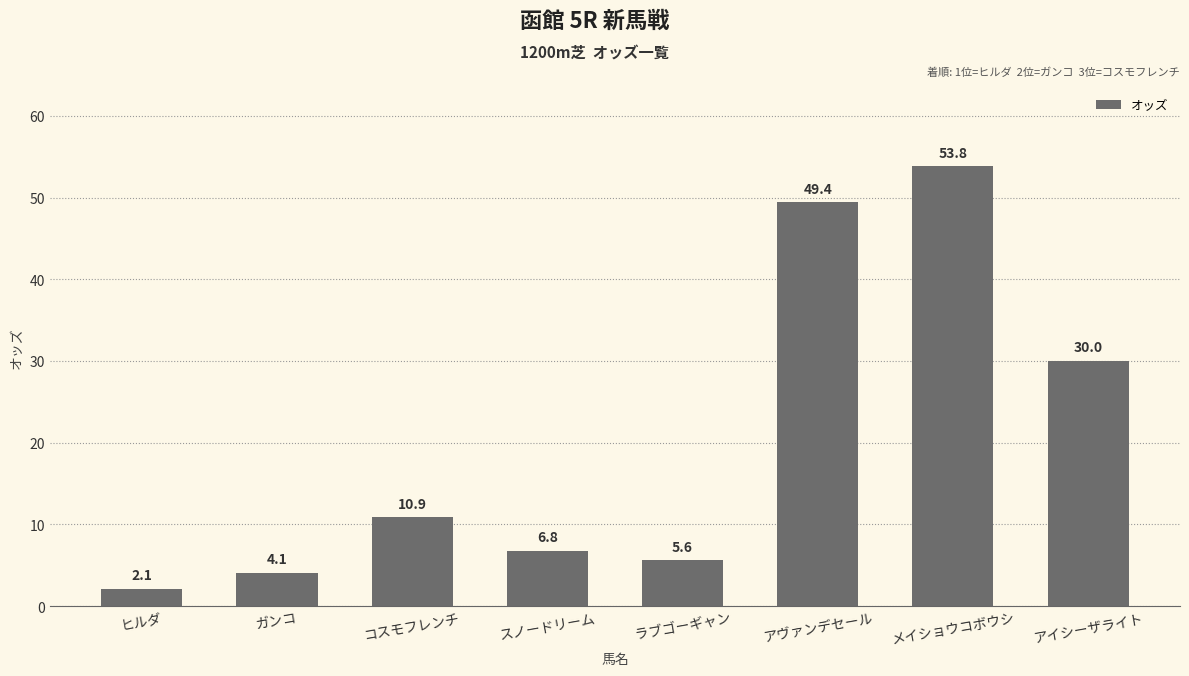

How many series are shown in this chart?

1